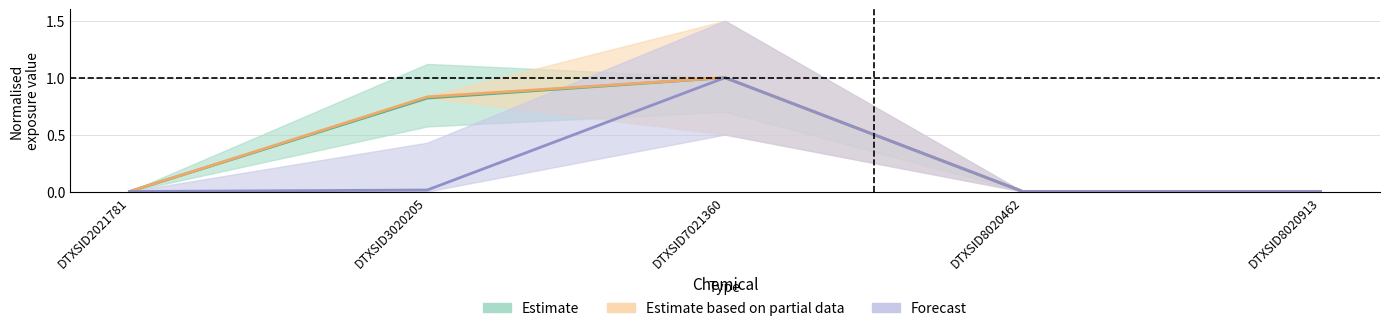

True or false: total.used and dir.derm.exp cross at least once.

False